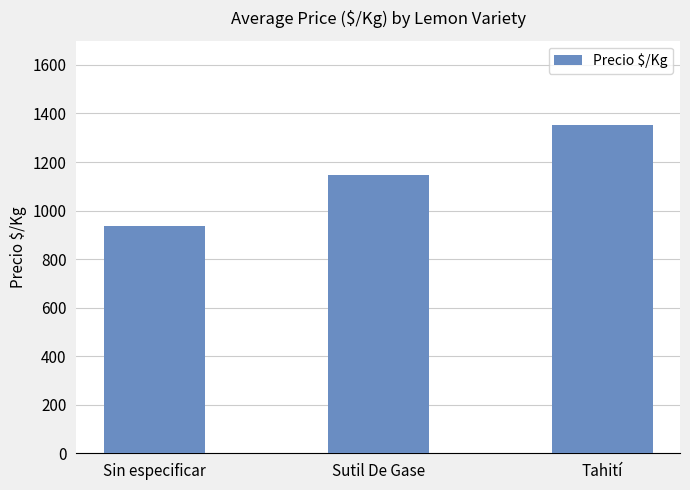

At which label is the value closest to 1146?

Sutil De Gase